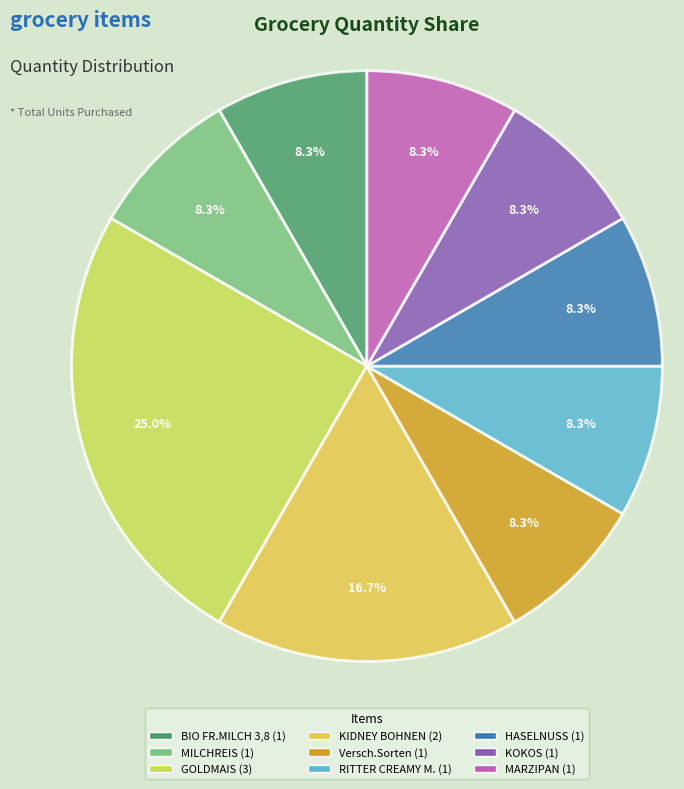

To the nearest percent, what is the combined percentage of KIDNEY BOHNEN and MILCHREIS?

25%